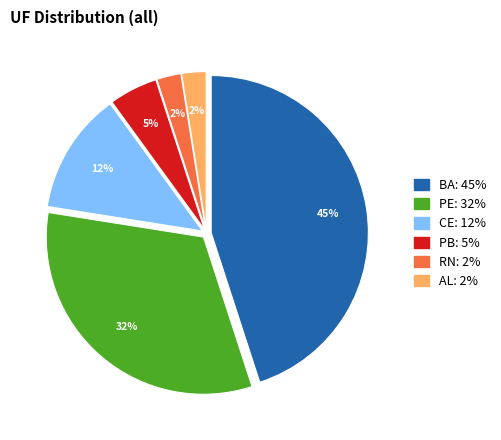

To the nearest percent, what is the average slice percentage?

17%